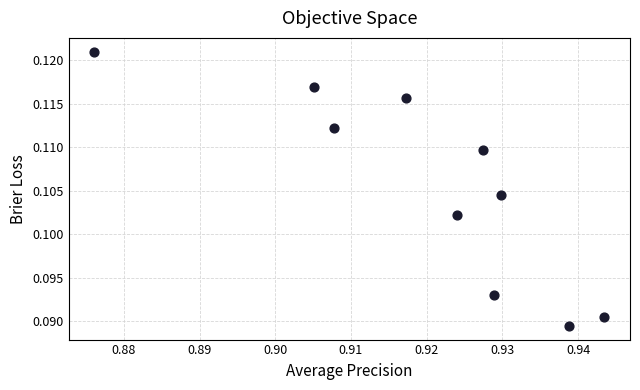

What is the average X value?

0.9